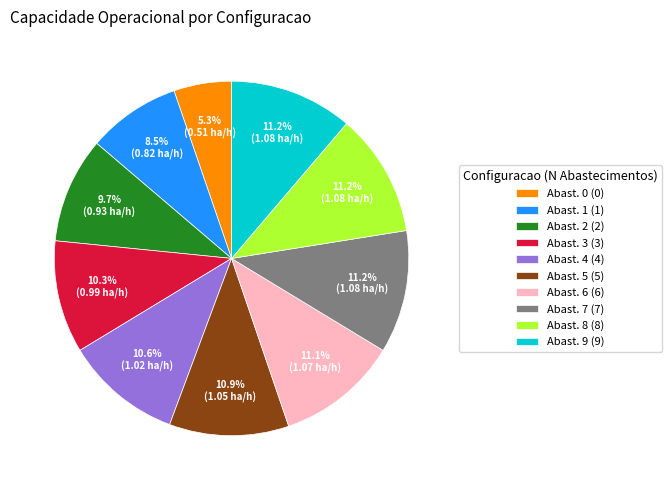

What percentage is NOT represented by Abast. 8 (8)?

88.8%